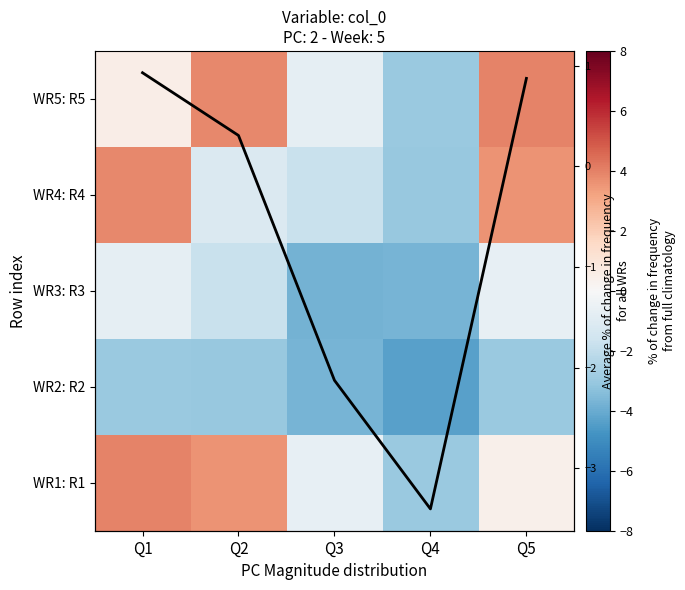

At how many categories does at least one series exceed -3?

5